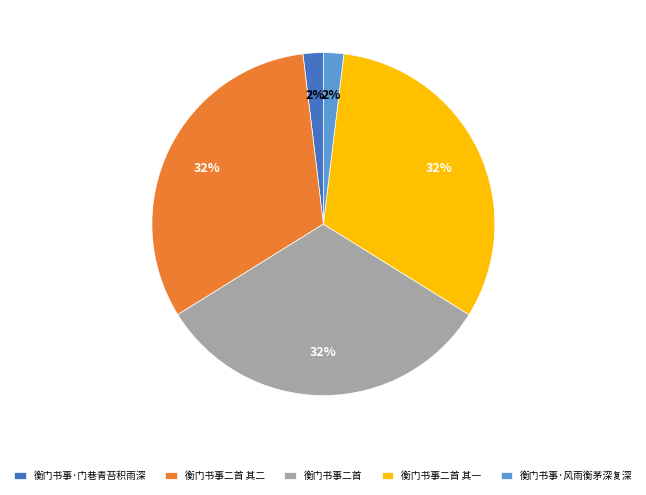

The 衡门书事二首 其二 slice represents 23% of the pie. True or false?

False